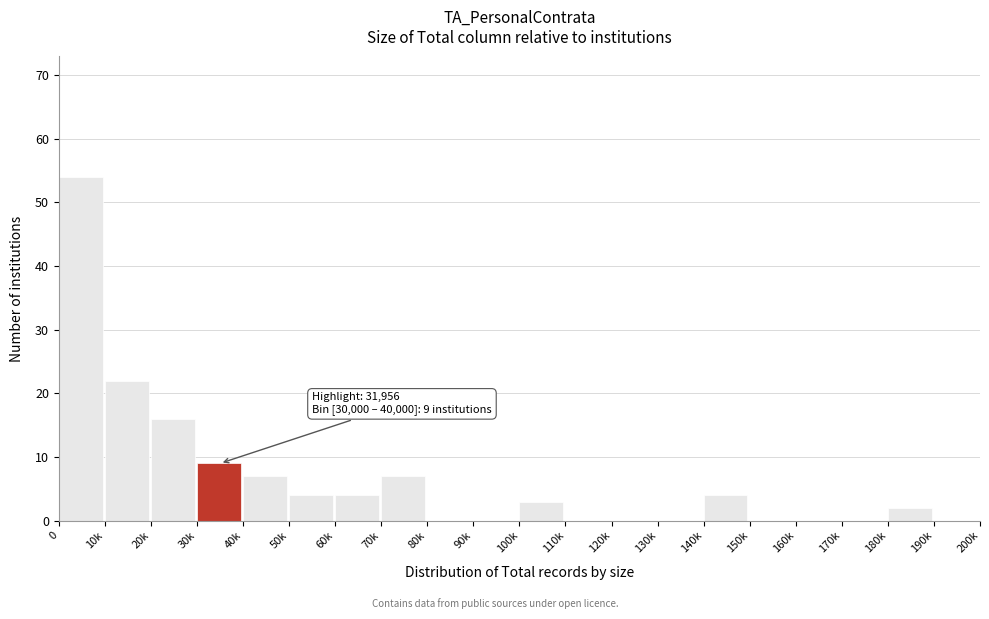

Reading right to left, list all the values displayed in this chart.

190k=0	180k=2	170k=0	160k=0	150k=0	140k=4	130k=0	120k=0	110k=0	100k=3	90k=0	80k=0	70k=7	60k=4	50k=4	40k=7	30k=9	20k=16	10k=22	0=54